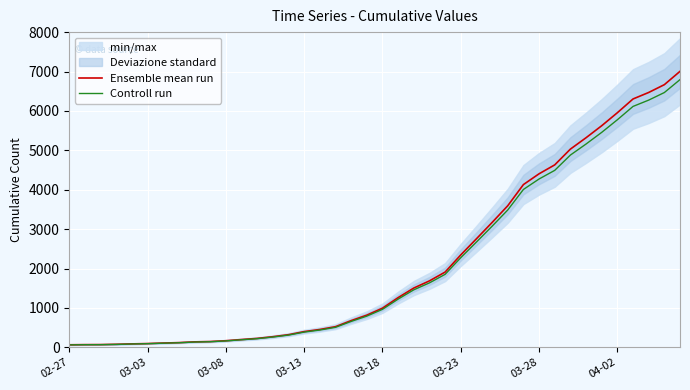

Which series changed the most between 21 and 31?

Ensemble mean run